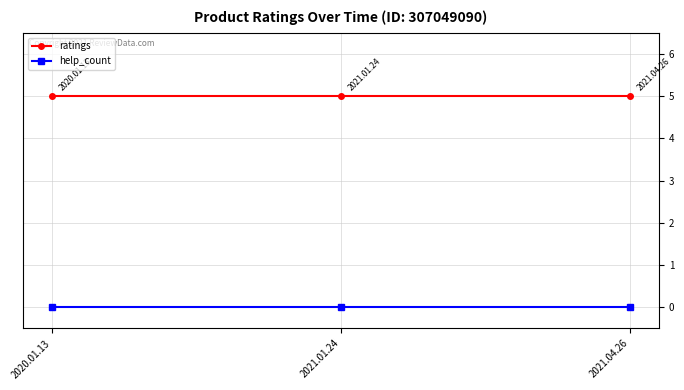

Is this an area chart (filled region under the line)?

No